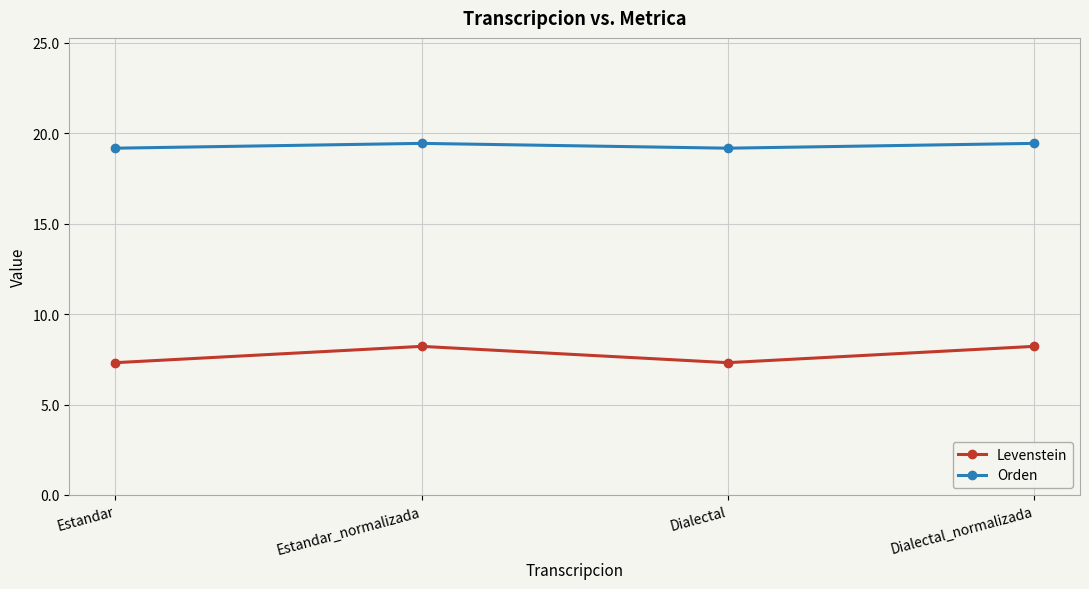

How many lines are shown in the chart?

2